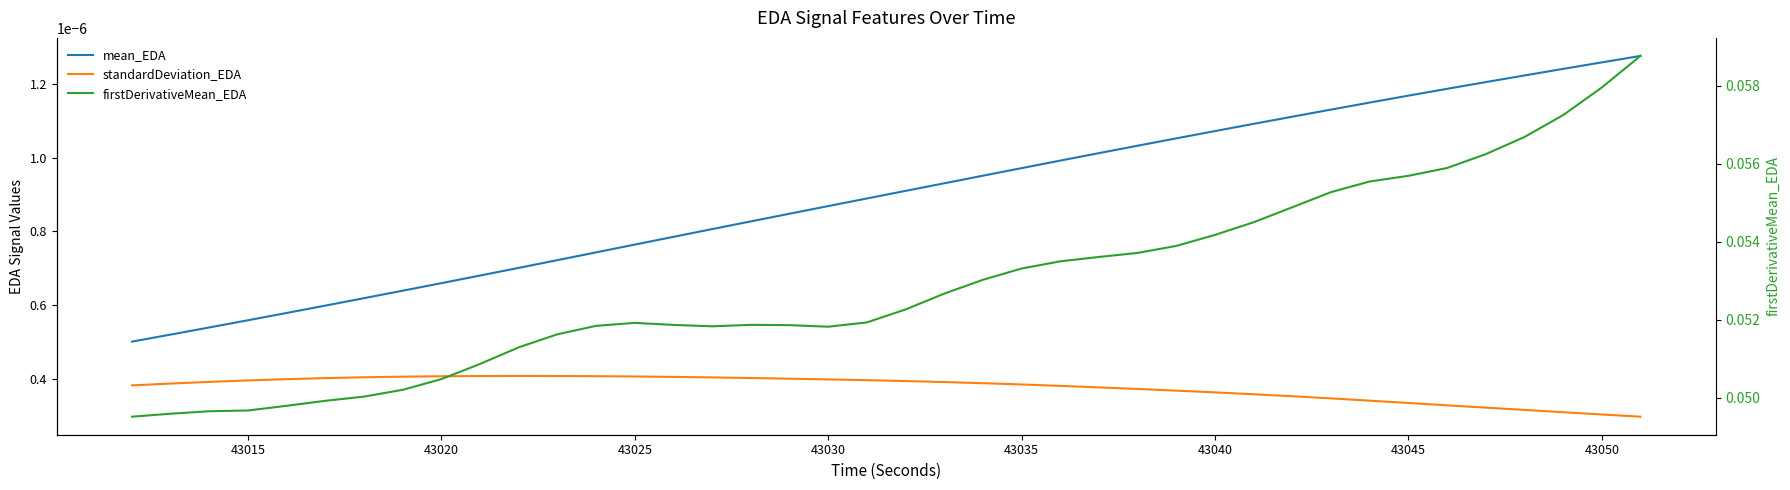

Is it true that firstDerivativeMean_EDA equals 0.0 at 36?

False